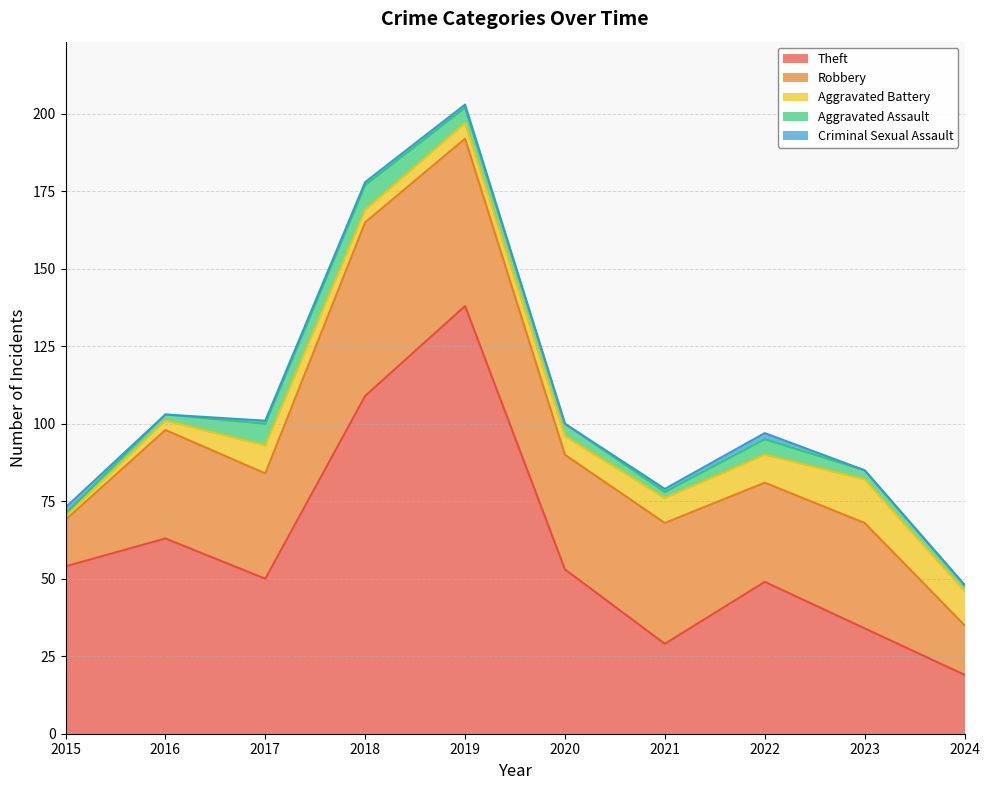

Where does the Criminal Sexual Assault series first go above 1?

2015